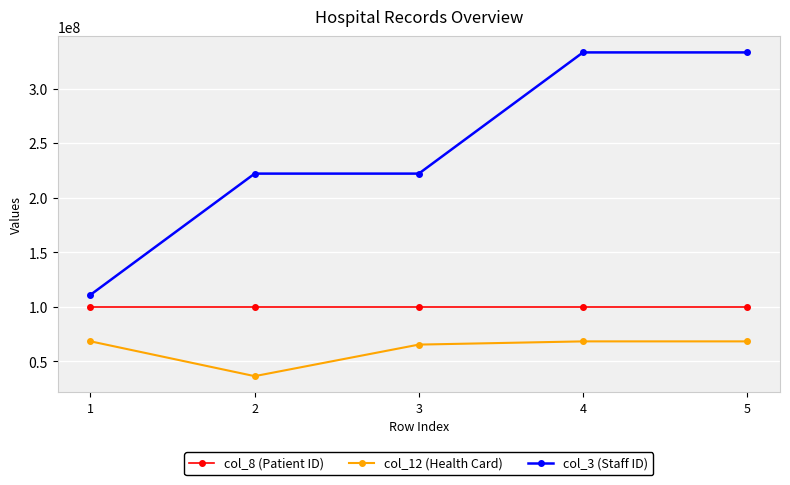

Rank the series by their maximum value, from lowest to highest.

col_12 (Health Card), col_8 (Patient ID), col_3 (Staff ID)